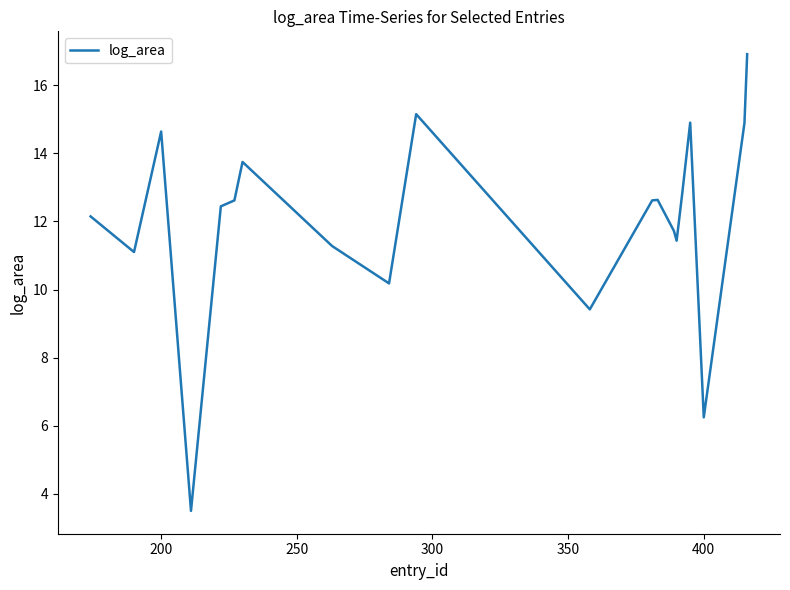

What is the minimum value shown in the chart?

3.5